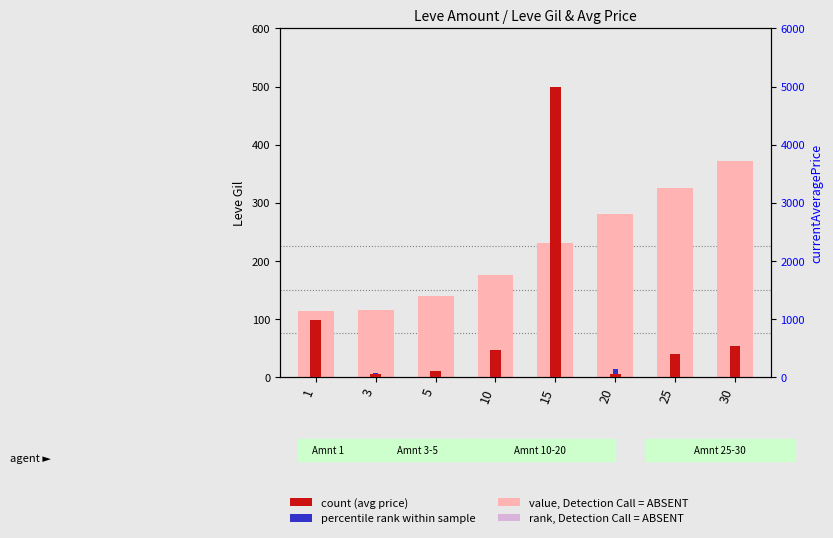

What is the average value of the count (avg price) series?

944.0